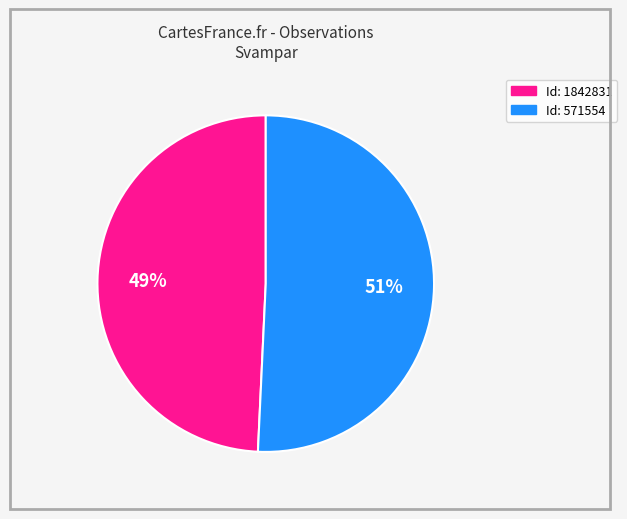

Is there any slice that represents more than half of the pie?

Yes